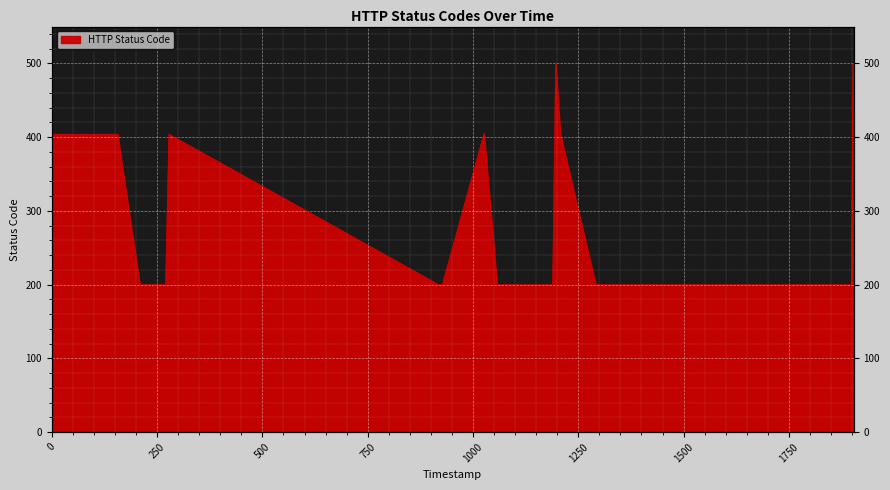

What is the value of the 8th point from the left?

404